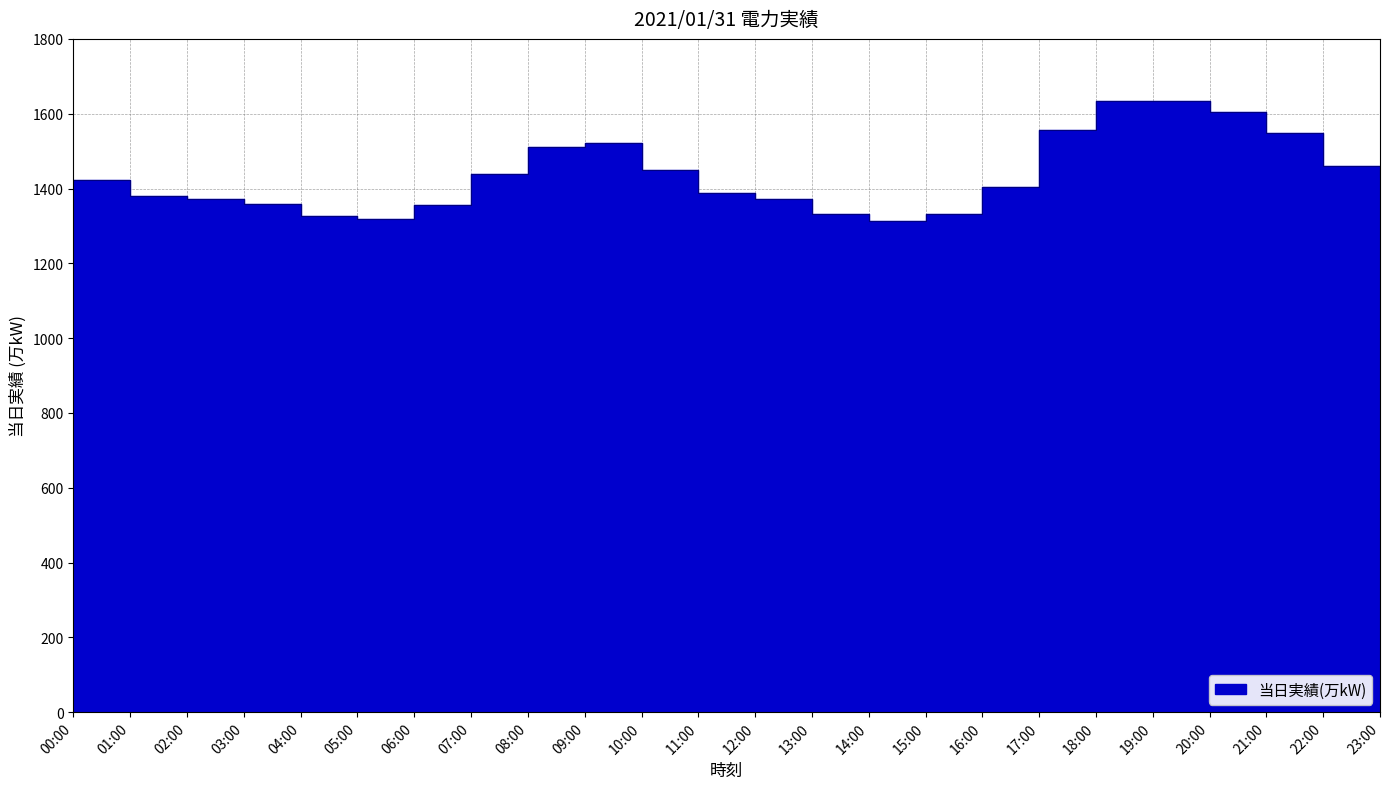

What is the ratio of the value at 08:00 to the value at 10:00?

1.0